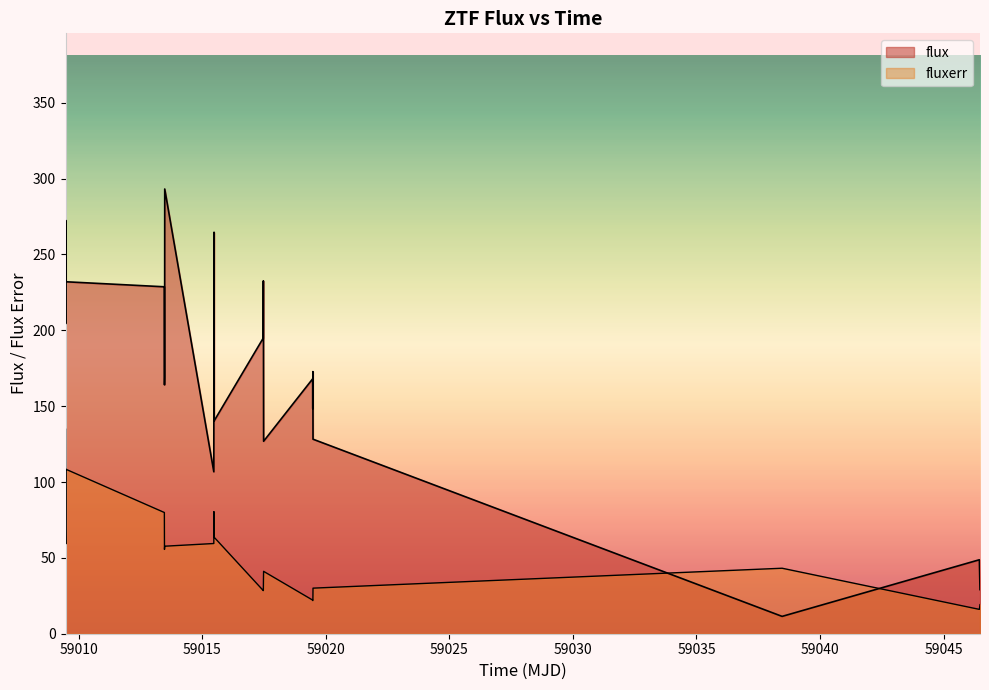

What is the maximum value for fluxerr?

134.8